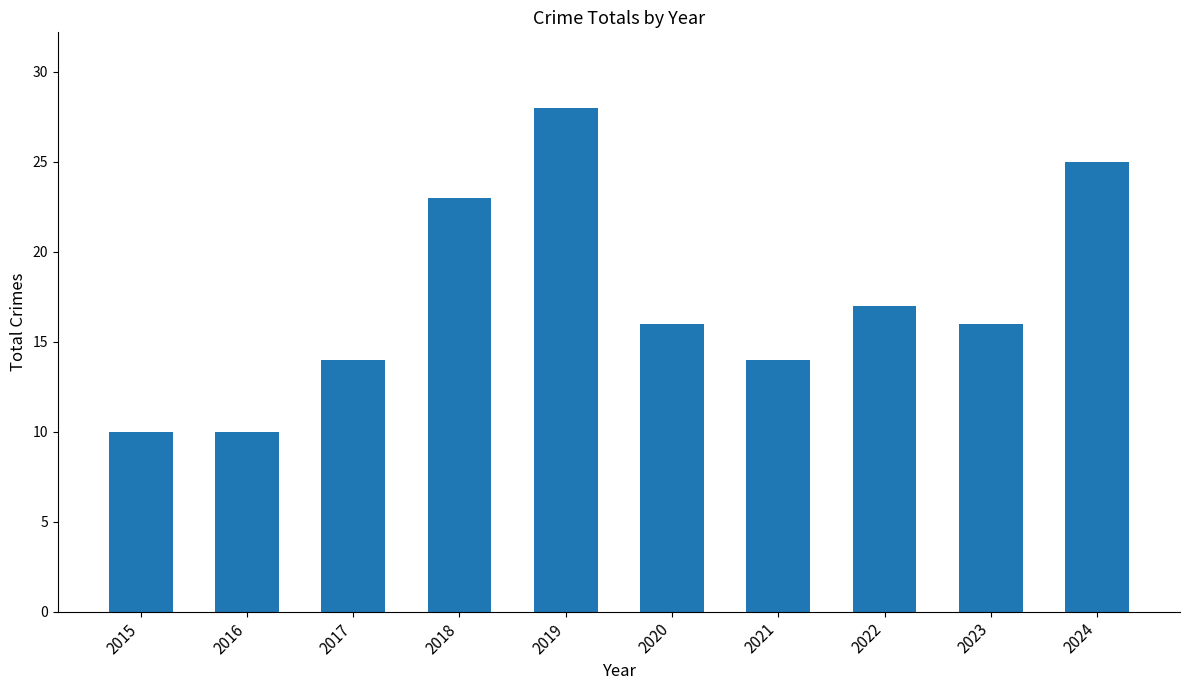

What is the greatest value displayed?

28